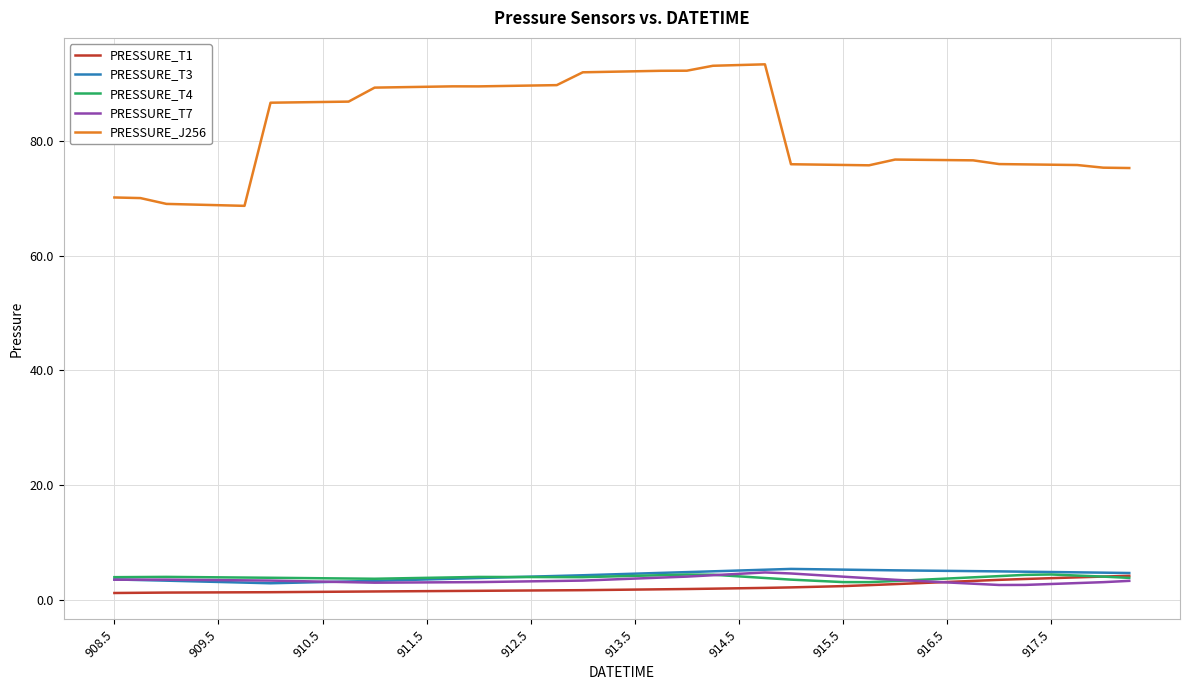

Which series has the widest spread of values?

PRESSURE_J256